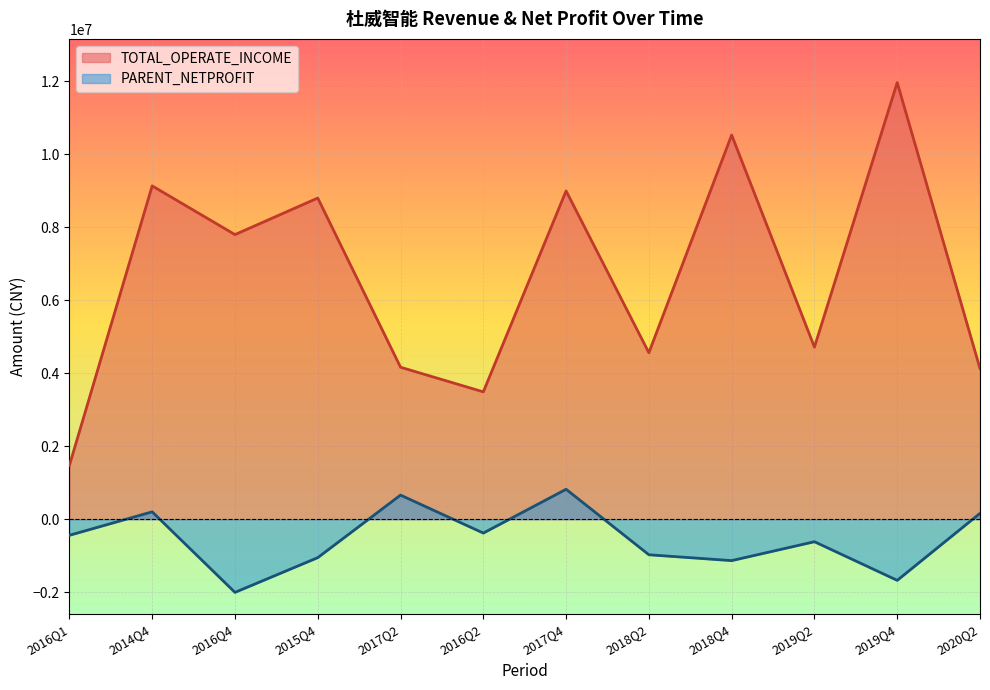

What is the minimum value shown in the chart?

-2004709.9